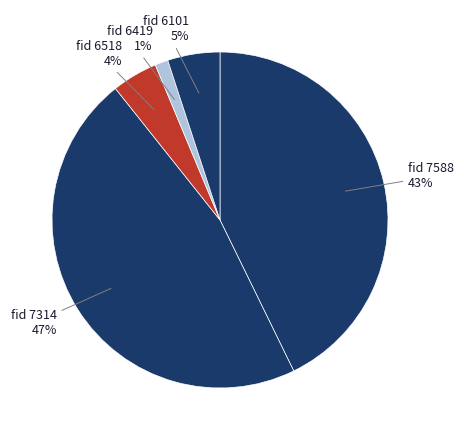

Is there a majority slice in this chart?

No